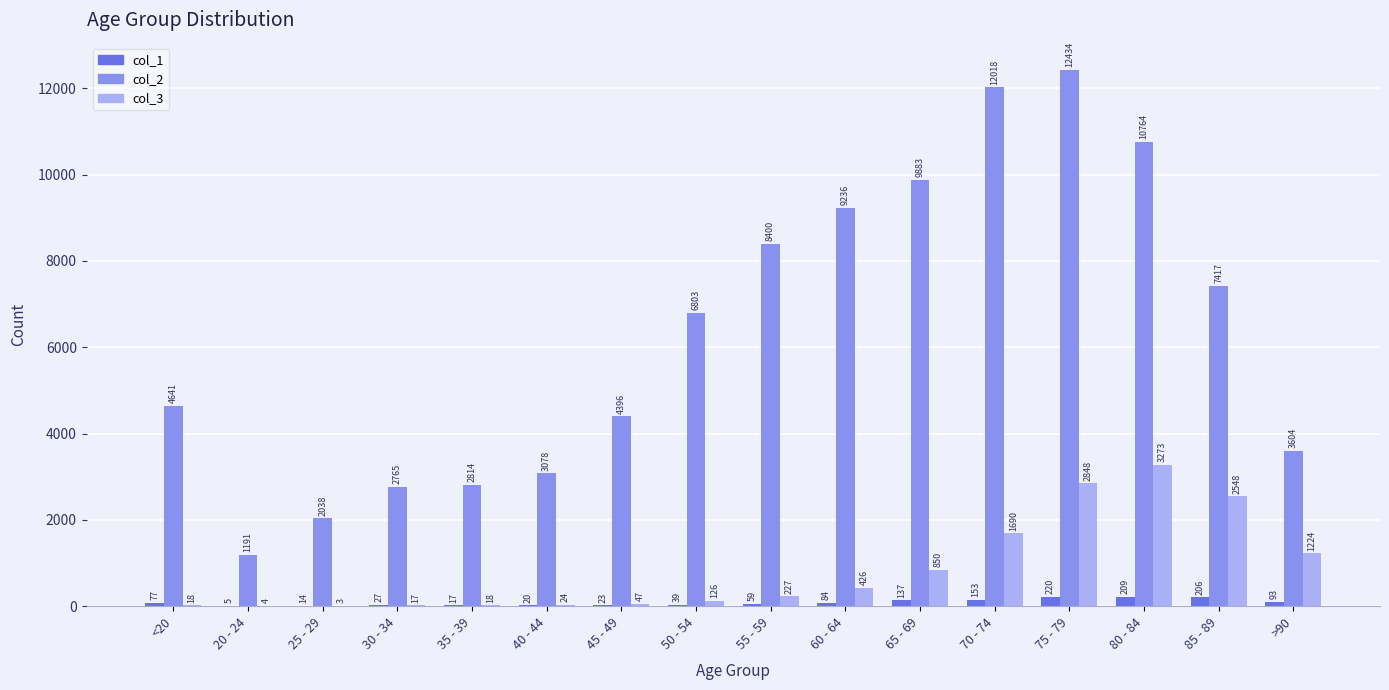

What is the highest value of the col_1 series?

220